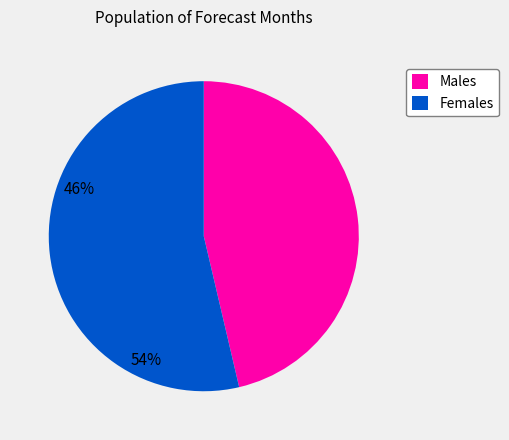

How many slices are in this pie chart?

2